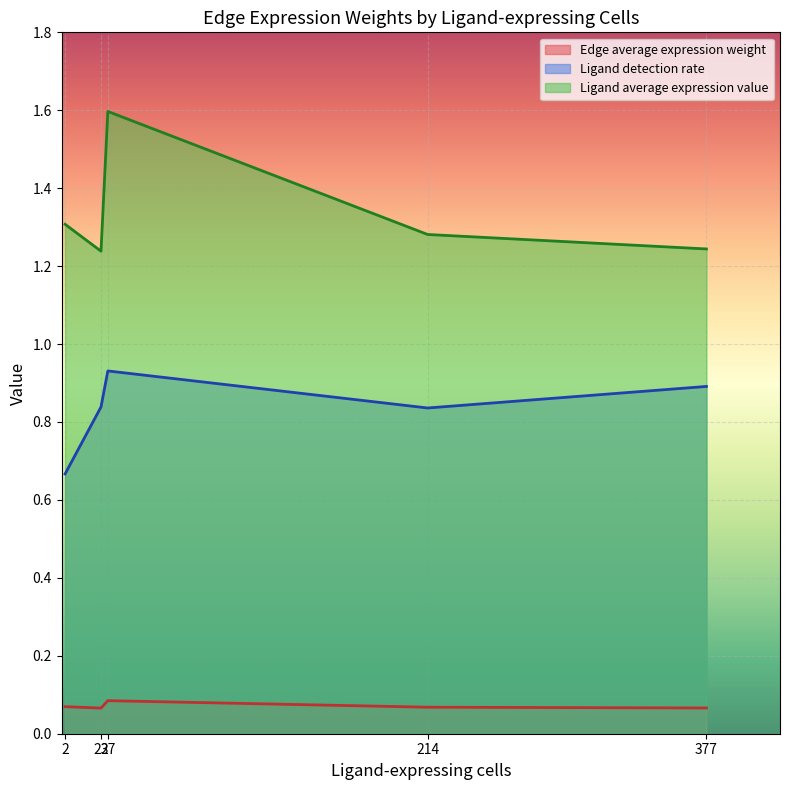

Where is the first local minimum for Edge average expression weight?

23